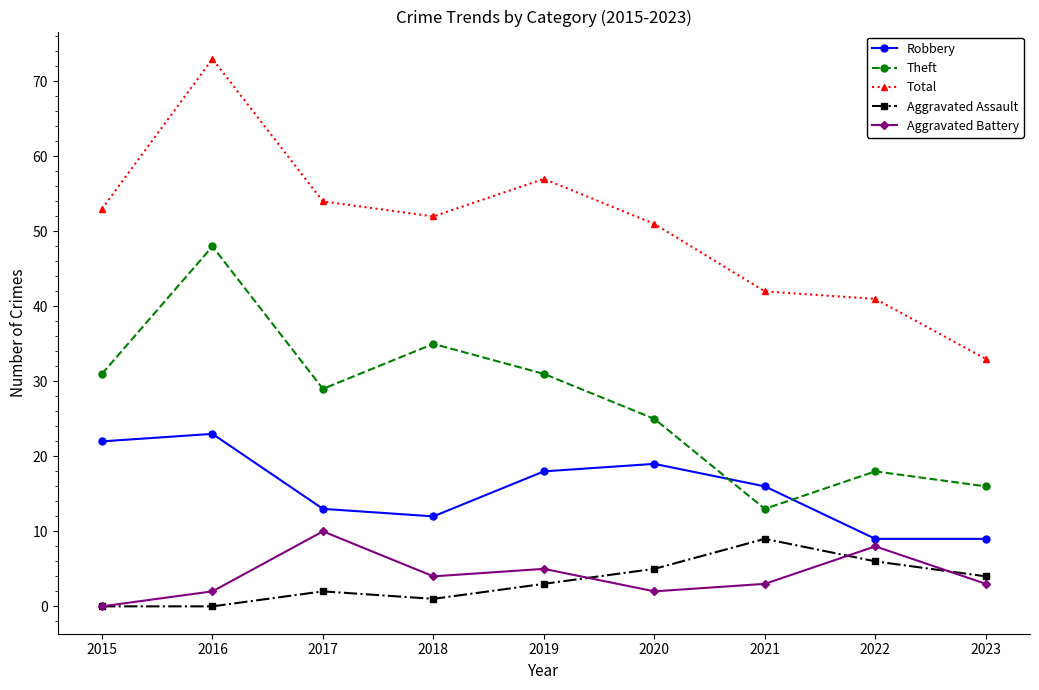

Where is the first local minimum for Total?

2018